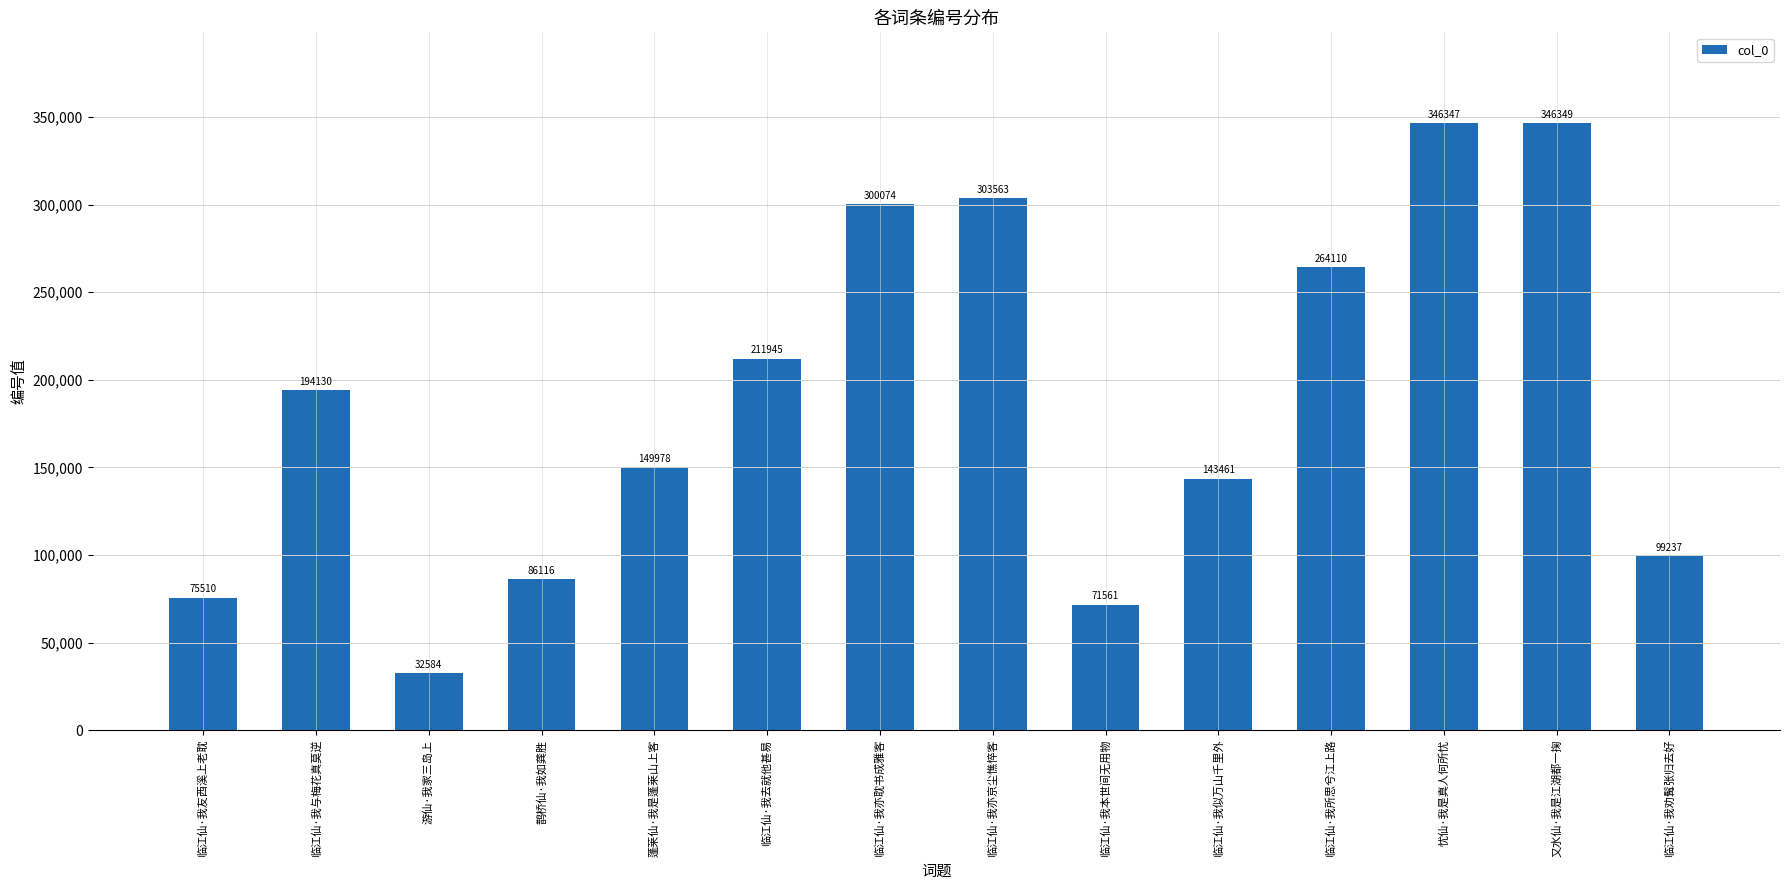

Where is the data nearest to the value 189466?

临江仙·我与梅花真莫逆